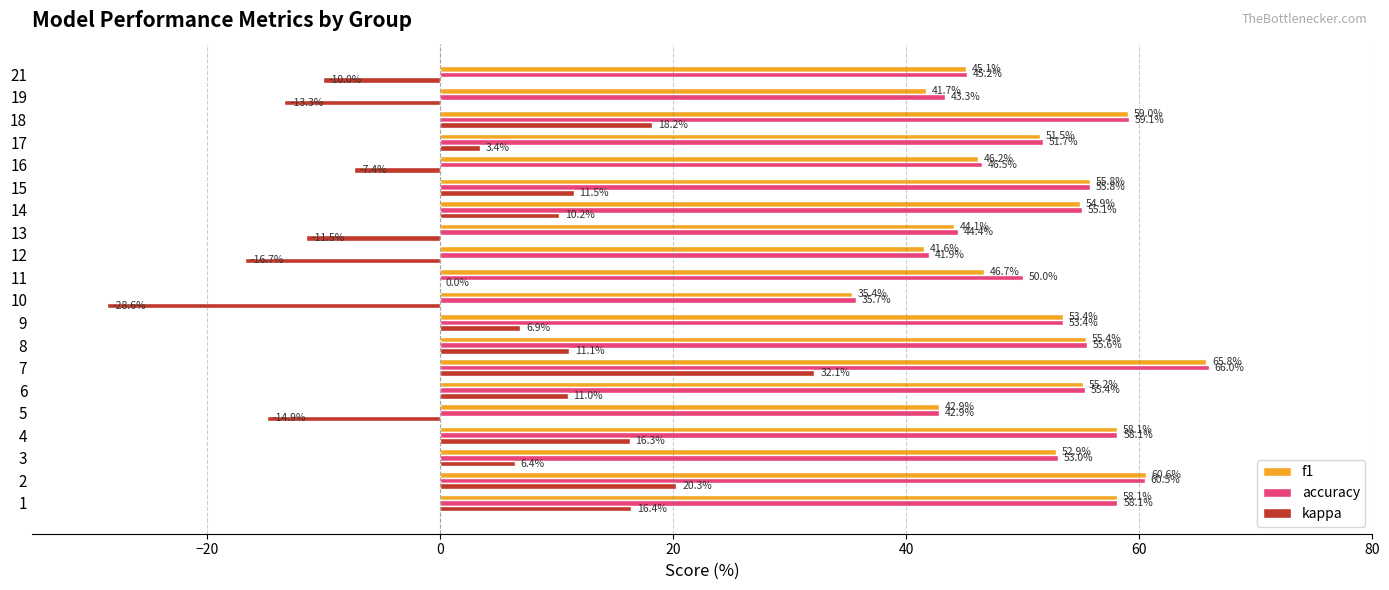

At which category is the sum across all series the highest?

7